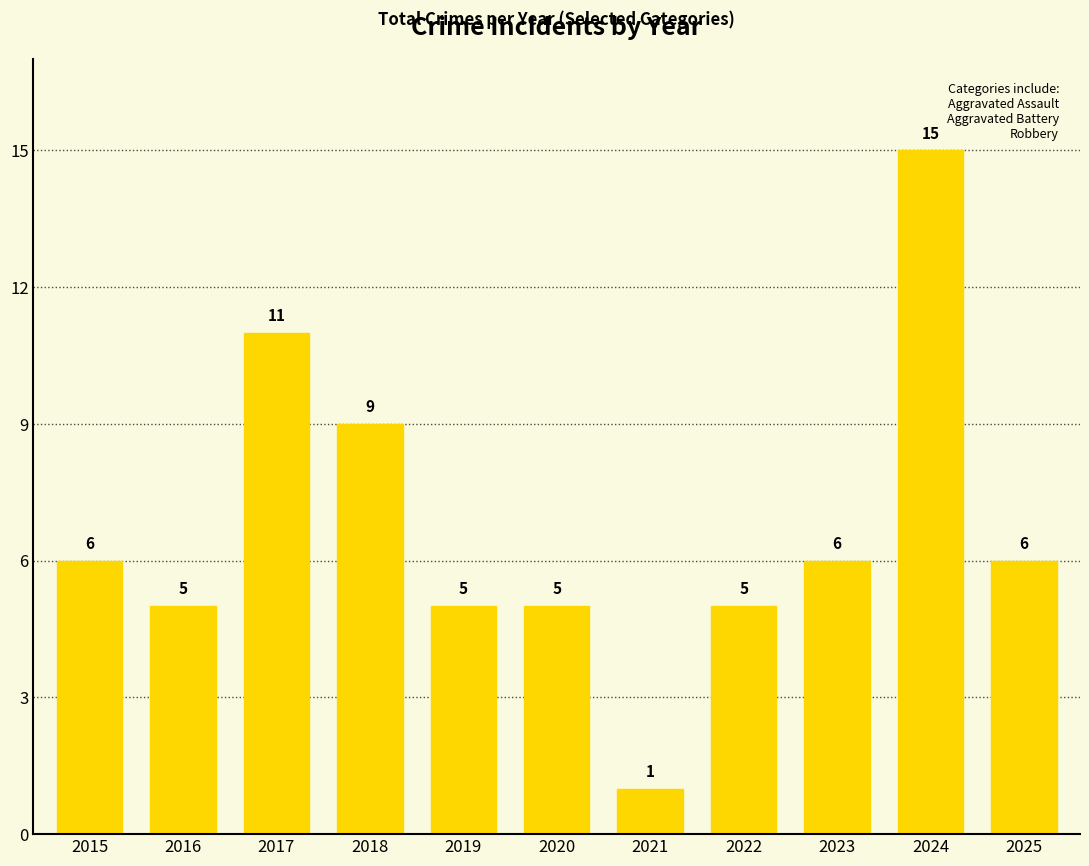

True or false: the data shows 1 at 2021.

True